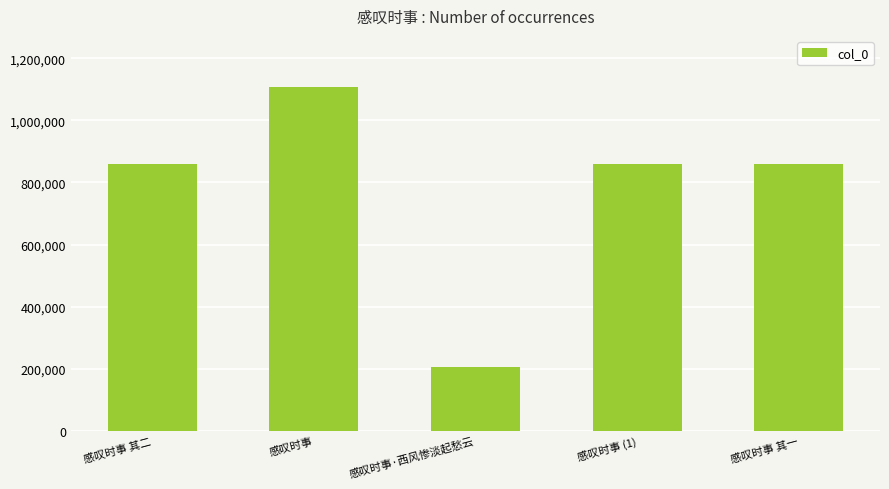

What is the change in value from 感叹时事 (1) to 感叹时事 其一?

-320